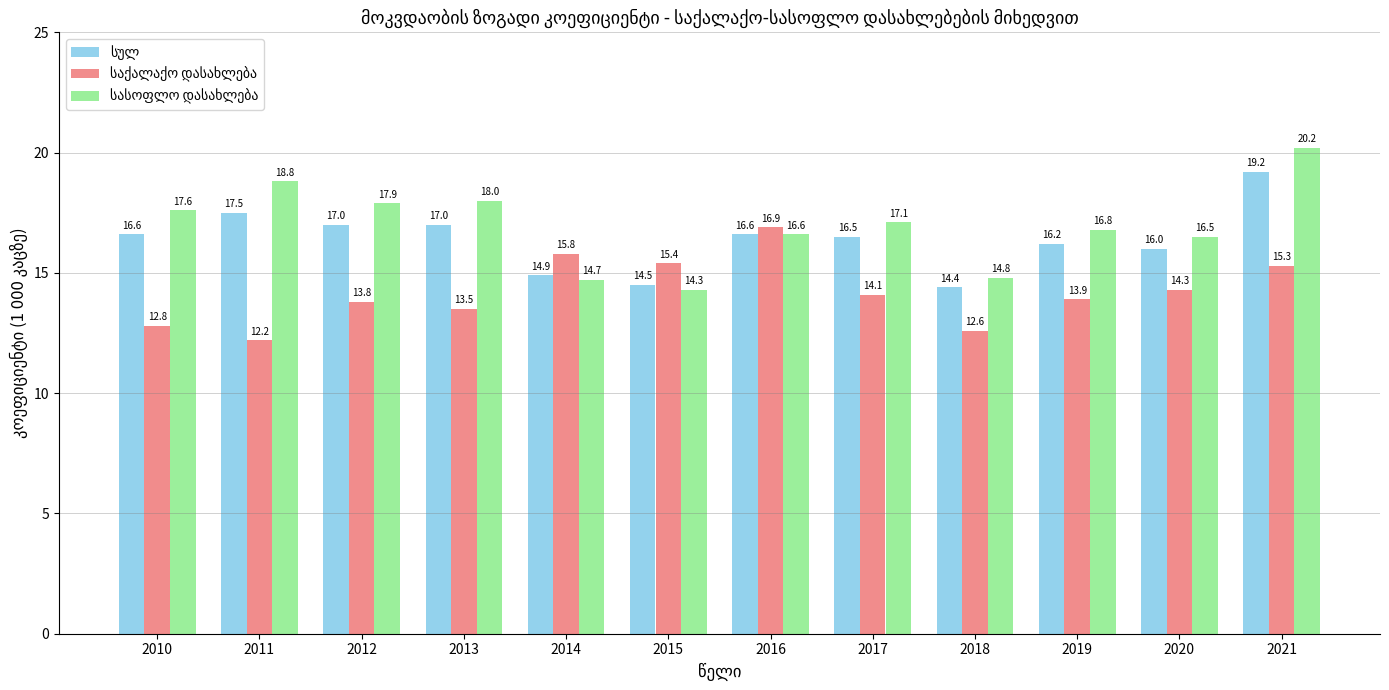

What is the total value across all series at 2017?

47.7